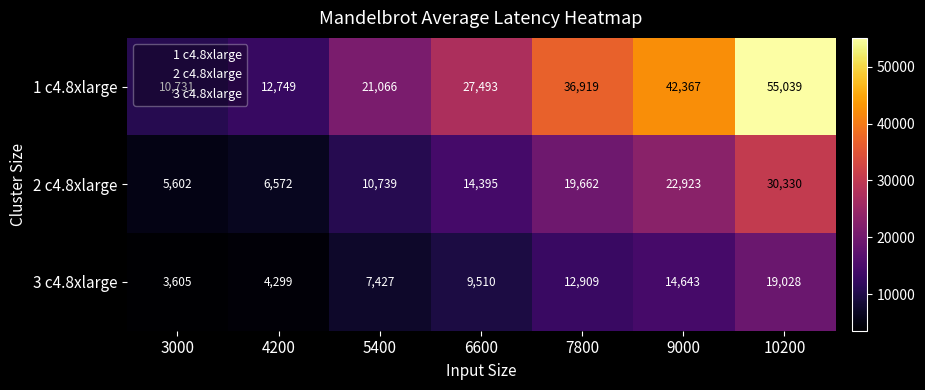

The 2 c4.8xlarge series shows 14395 at 6600. True or false?

True